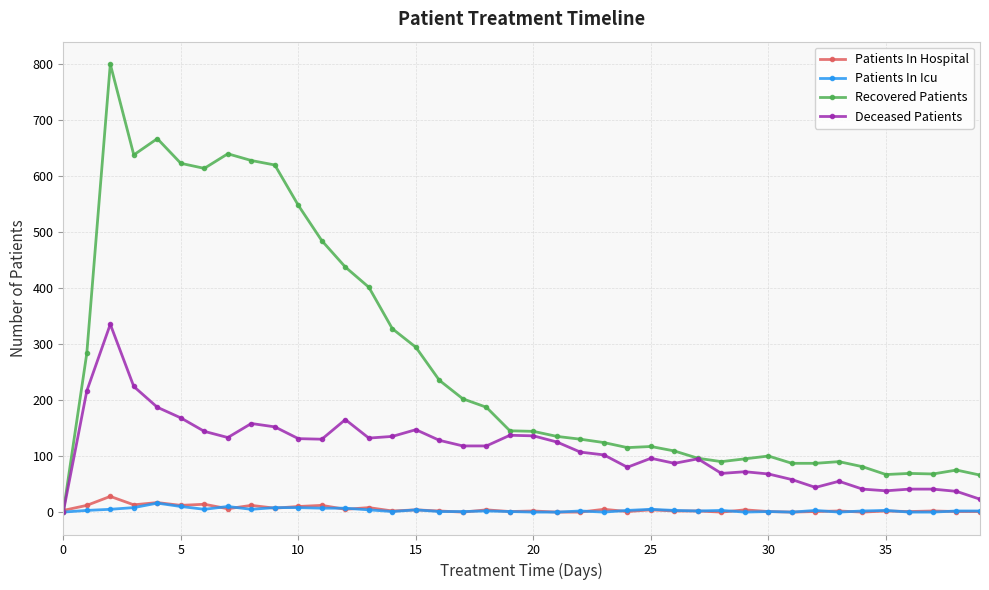

Which series has the widest spread of values?

Recovered Patients